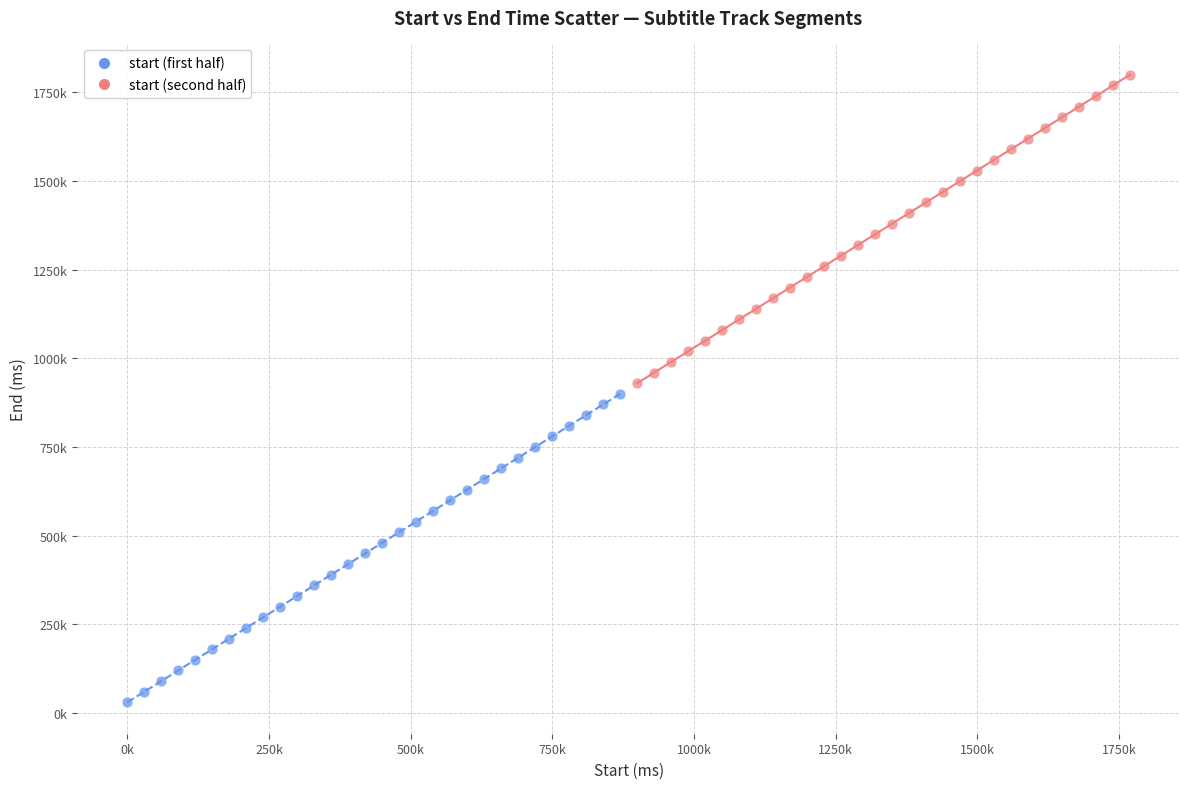

Which series reaches the minimum Y coordinate?

start (first half)